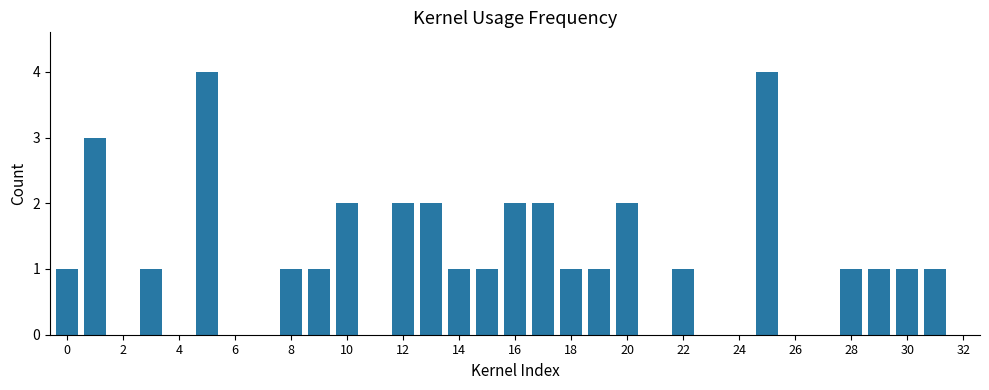

What is the sum of all values?

36